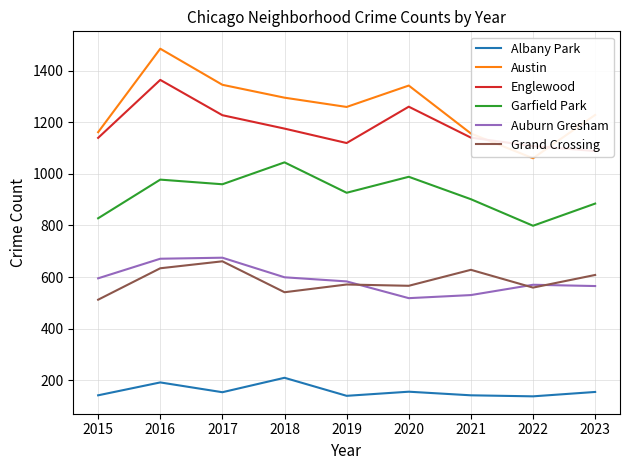

Where is the first local maximum for Grand Crossing?

2017